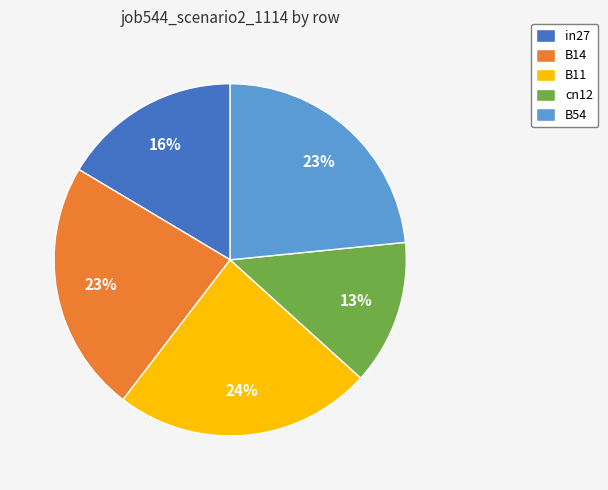

Which has a higher value, cn12 or B14?

B14